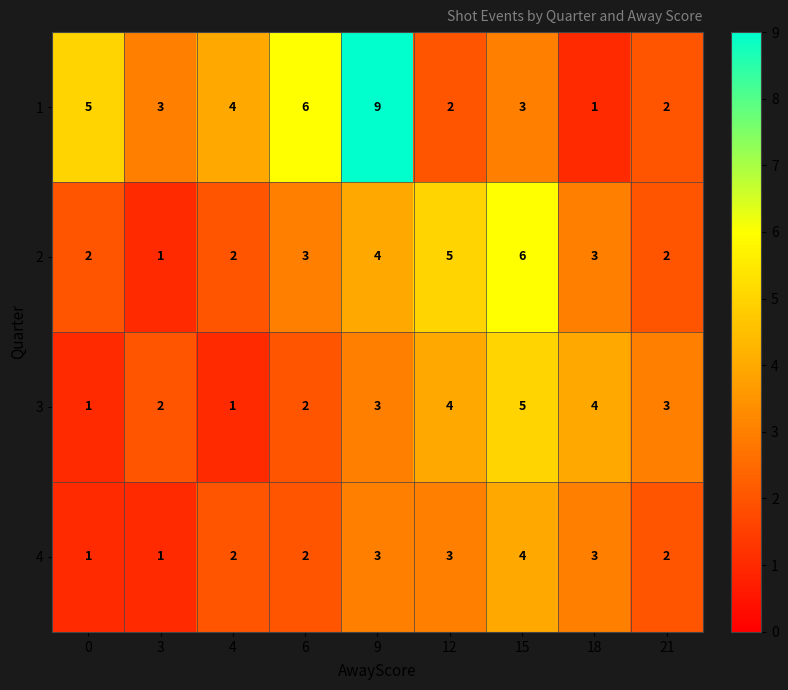

What is the sum of all 2 values?

28